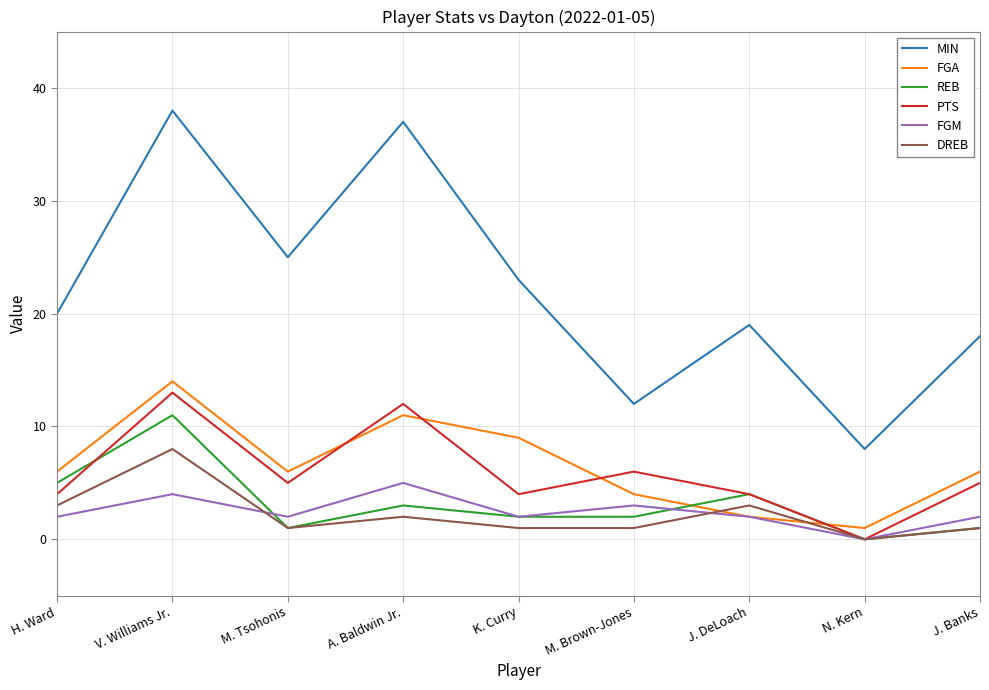

What is the lowest value of the MIN series?

8